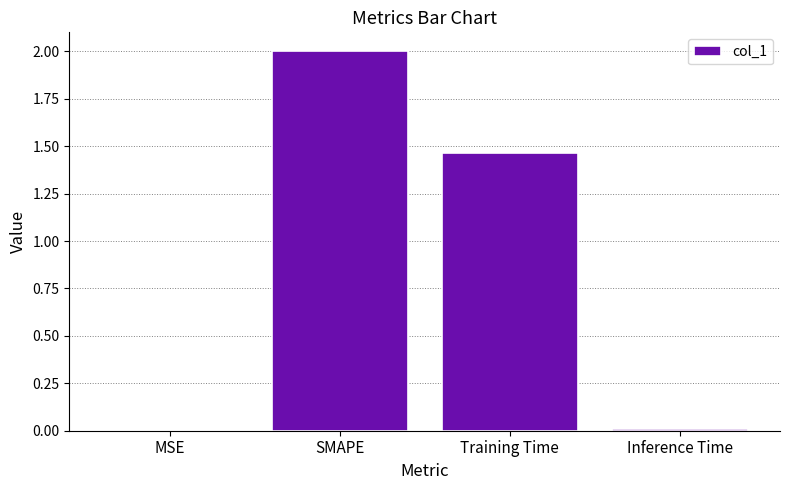

Are the bars horizontal?

No